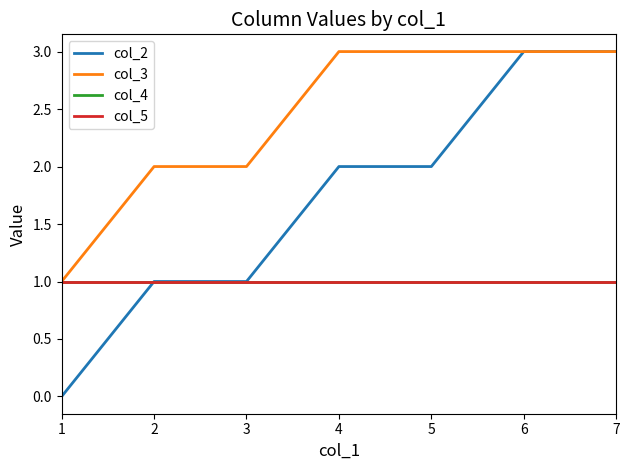

True or false: col_5 has a value of 0 at 1.

False